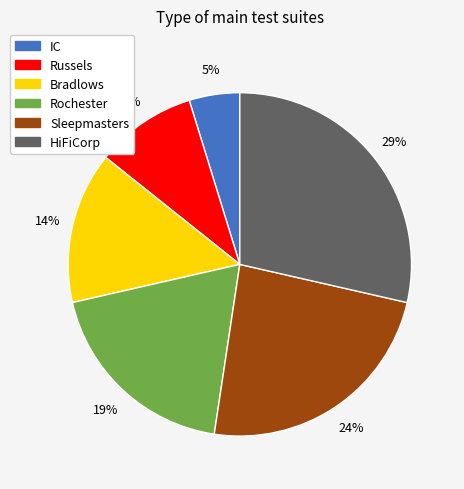

What is the ratio of the value at Rochester to the value at HiFiCorp?

0.7